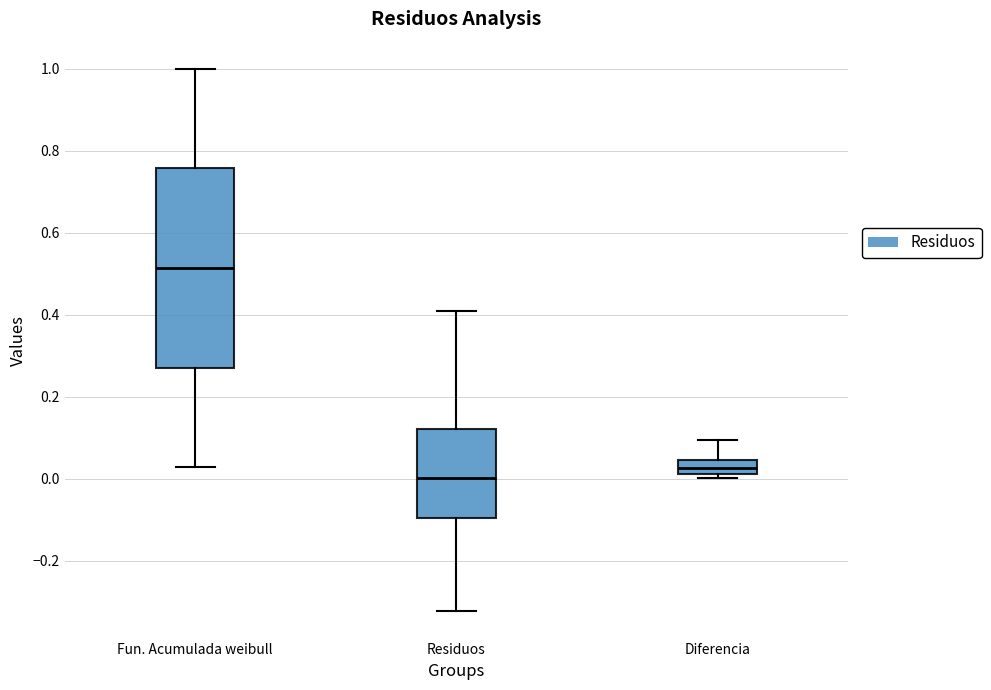

Reading left to right, read every box against the y-axis: the position of its median line, the range the box covers, and the ends of its whiskers. The values are not printed on the chart, so give them approximately, as read against the axis.

Fun. Acumulada weibull: median 0.52, box 0.28 to 0.76, whiskers 0.02 to 1.00
Residuos: median 0.00, box -0.10 to 0.12, whiskers -0.32 to 0.40
Diferencia: median 0.02 (inside the box), box 0.02 to 0.04, whiskers 0.00 to 0.10